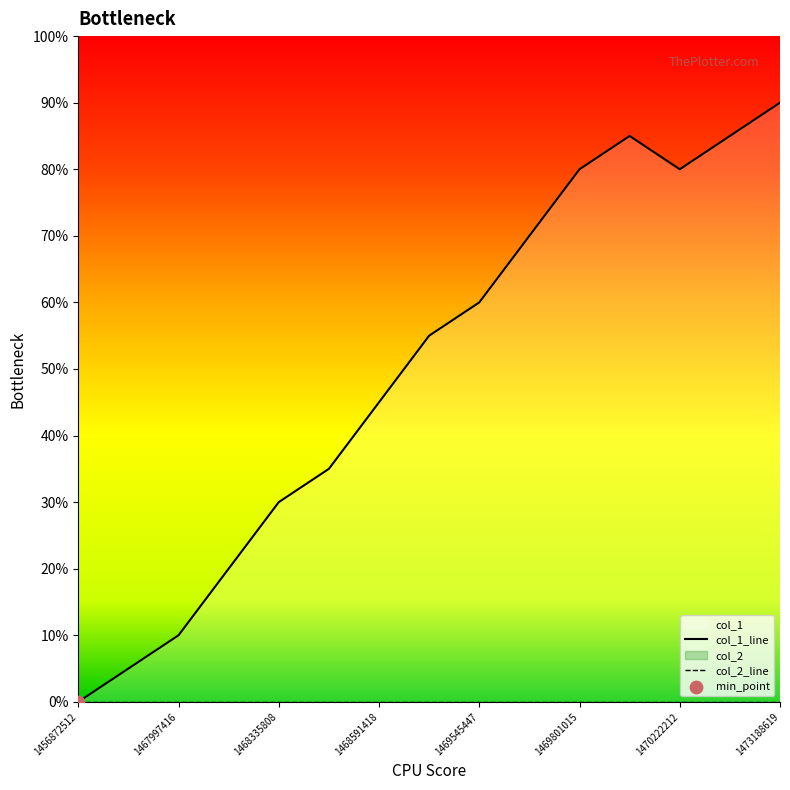

Approximately how many times larger is the value at 1473188619 compared to 1469549014?

1.3